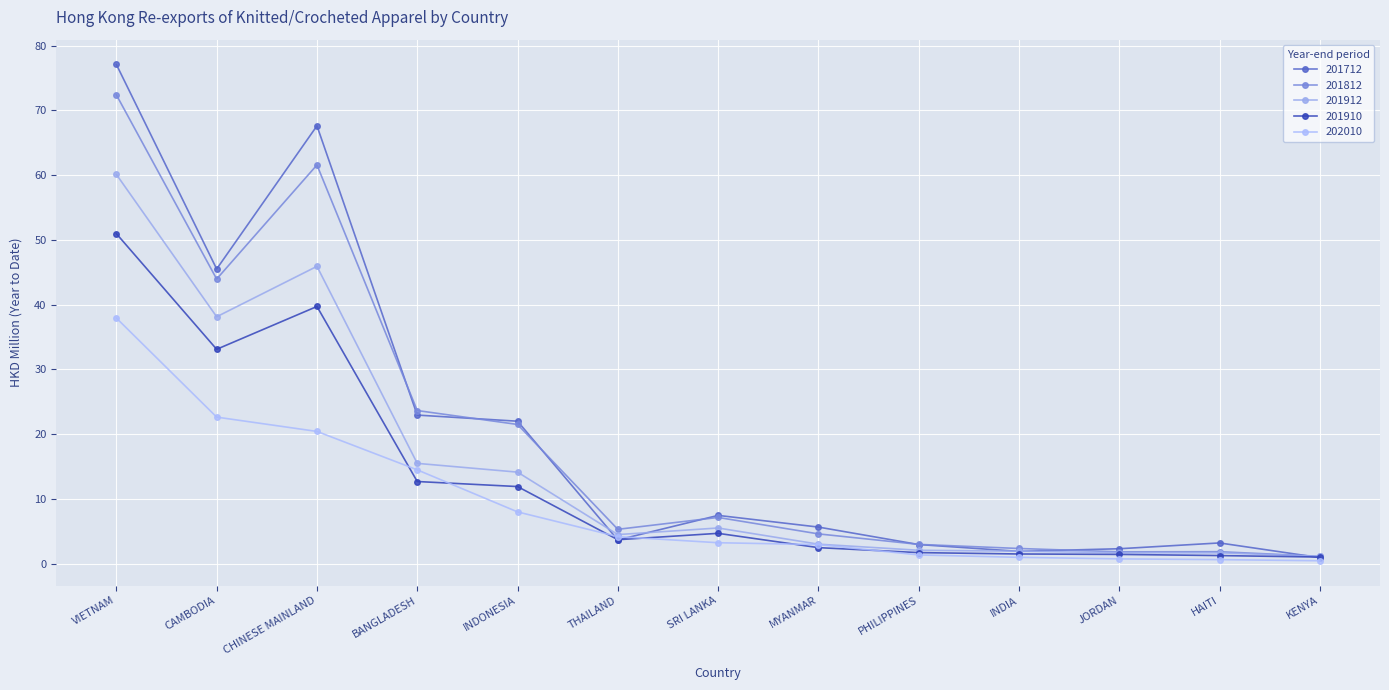

Which series changed the most between SRI LANKA and PHILIPPINES?

201712